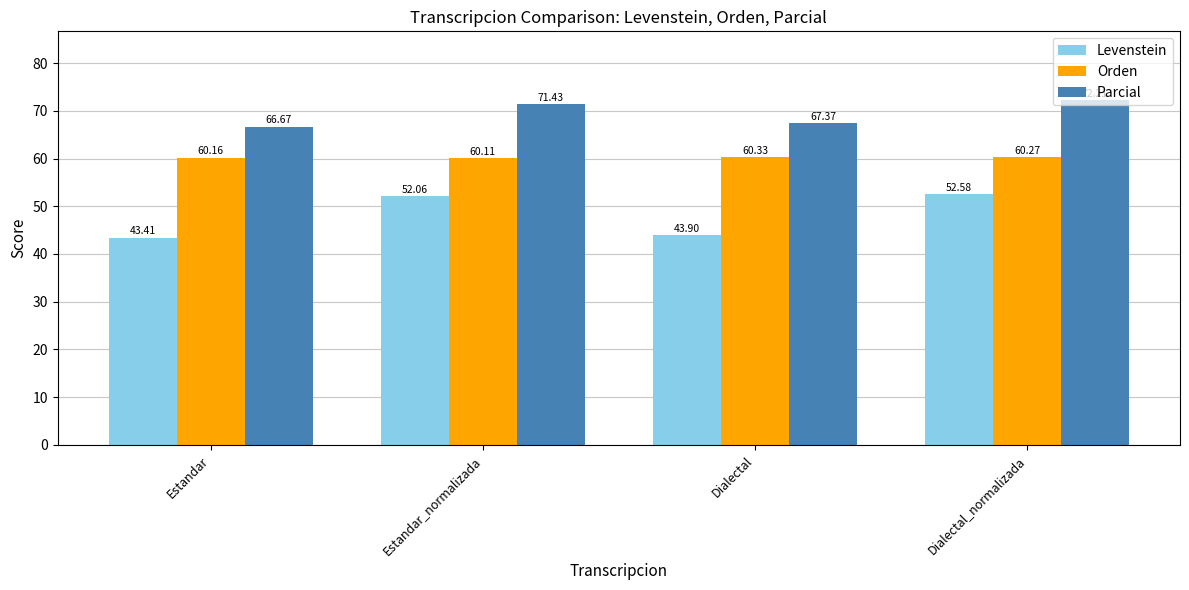

Is it true that Levenstein equals 76.5 at Dialectal?

False